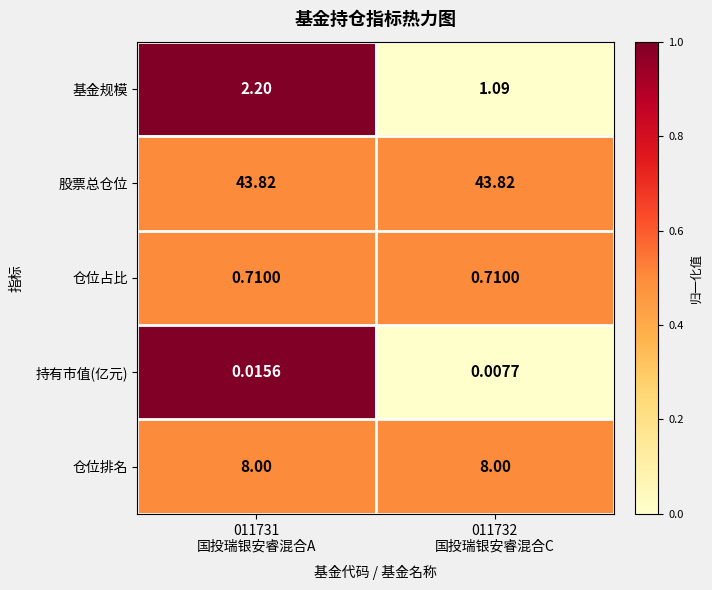

Which series has the largest total across all categories?

股票总仓位